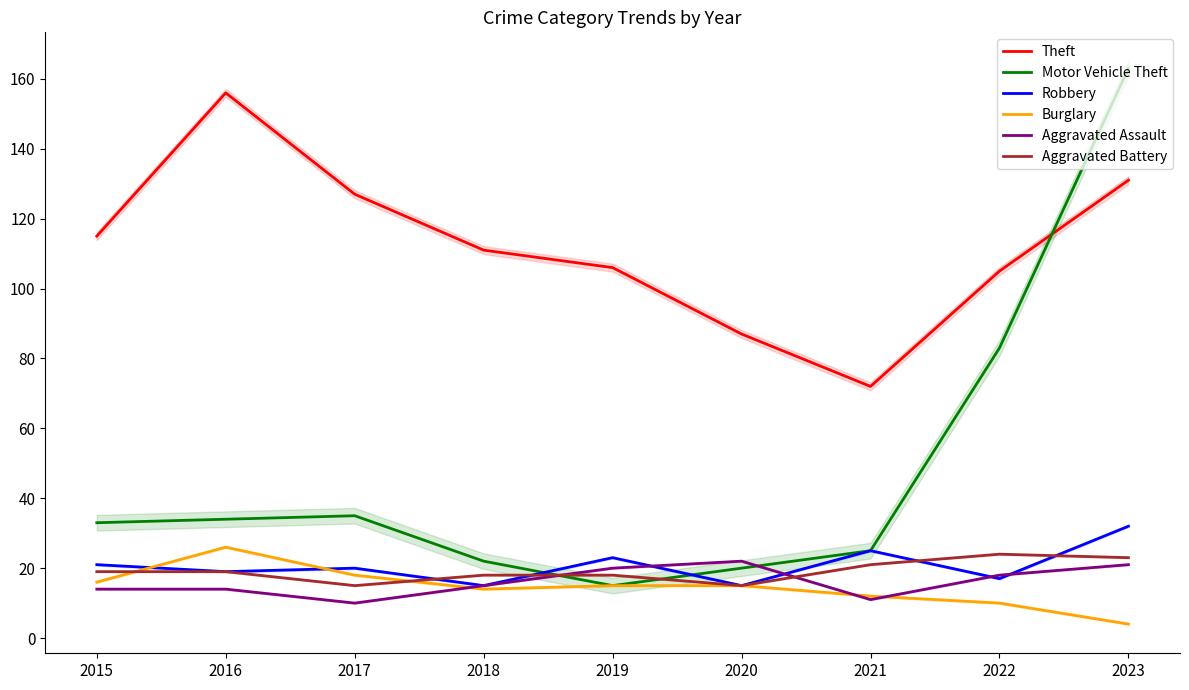

Which series has the widest spread of values?

Motor Vehicle Theft